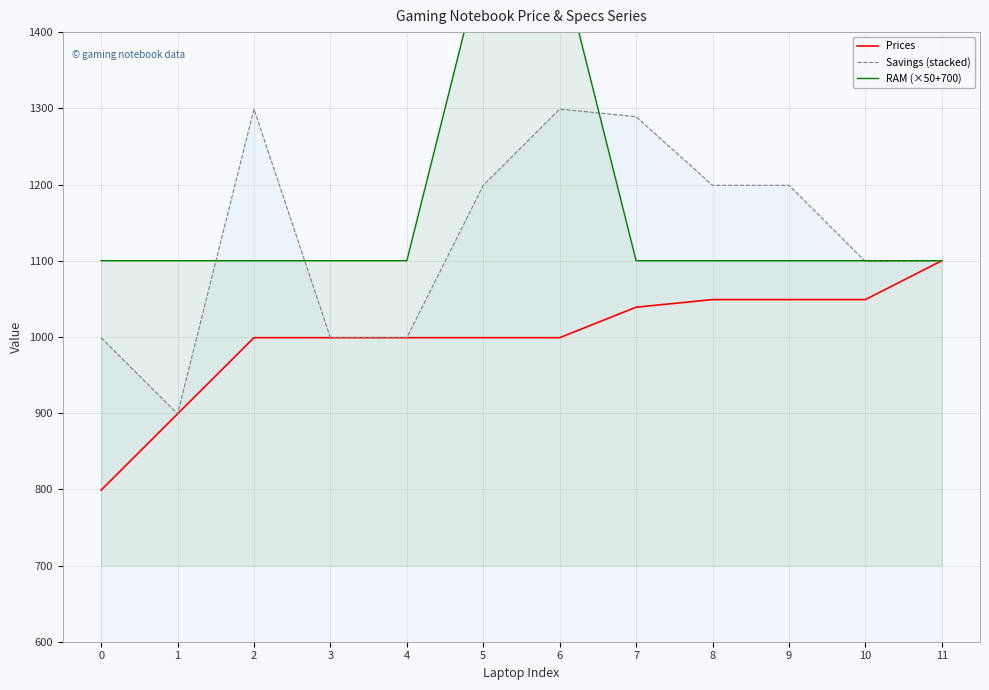

What are all the series names shown in the legend?

Prices, Savings (stacked), RAM (×50+700)